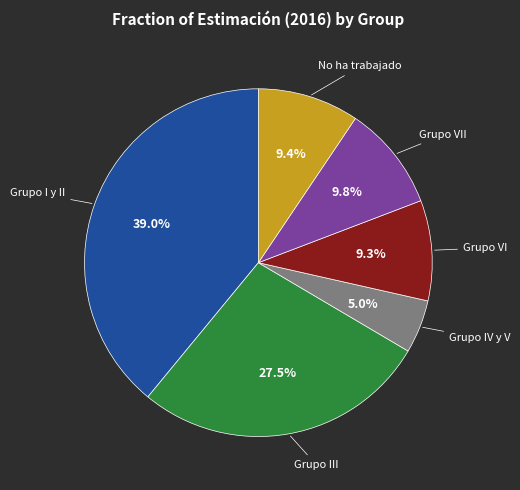

To the nearest percent, what is the difference between the largest and smallest slice percentages?

34%